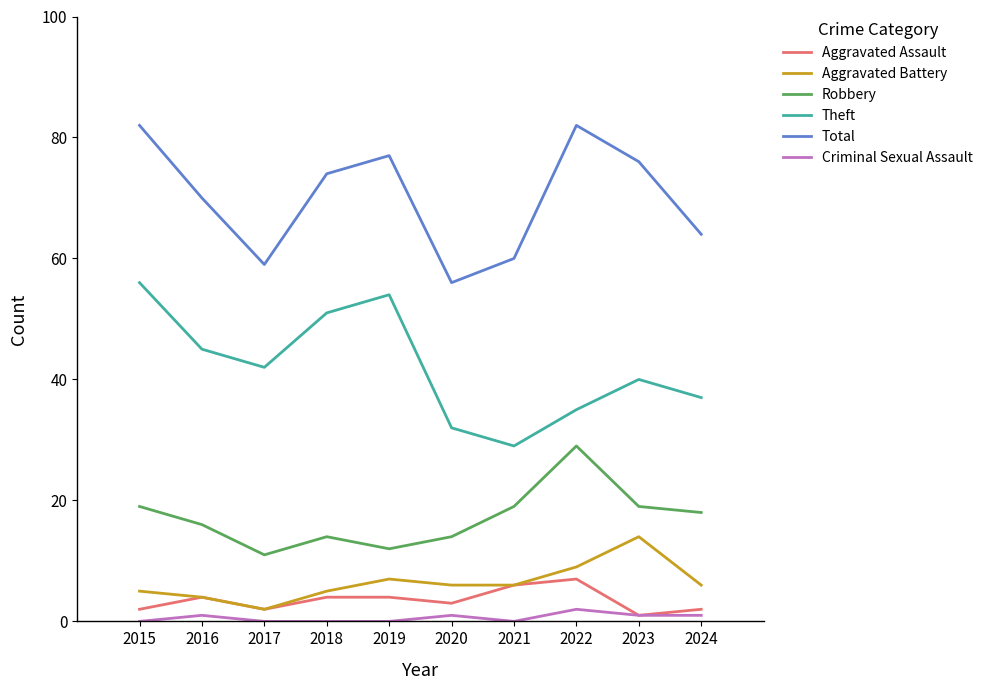

Reading left to right, extract all data points from this chart.

Aggravated Assault: 2015=2	2016=4	2017=2	2018=4	2019=4	2020=3	2021=6	2022=7	2023=1	2024=2
Aggravated Battery: 2015=5	2016=4	2017=2	2018=5	2019=7	2020=6	2021=6	2022=9	2023=14	2024=6
Robbery: 2015=19	2016=16	2017=11	2018=14	2019=12	2020=14	2021=19	2022=29	2023=19	2024=18
Theft: 2015=56	2016=45	2017=42	2018=51	2019=54	2020=32	2021=29	2022=35	2023=40	2024=37
Total: 2015=82	2016=70	2017=59	2018=74	2019=77	2020=56	2021=60	2022=82	2023=76	2024=64
Criminal Sexual Assault: 2015=0	2016=1	2017=0	2018=0	2019=0	2020=1	2021=0	2022=2	2023=1	2024=1